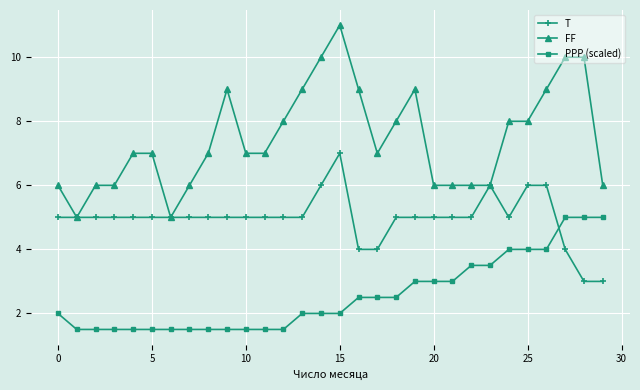

Count the number of data series in this chart.

3